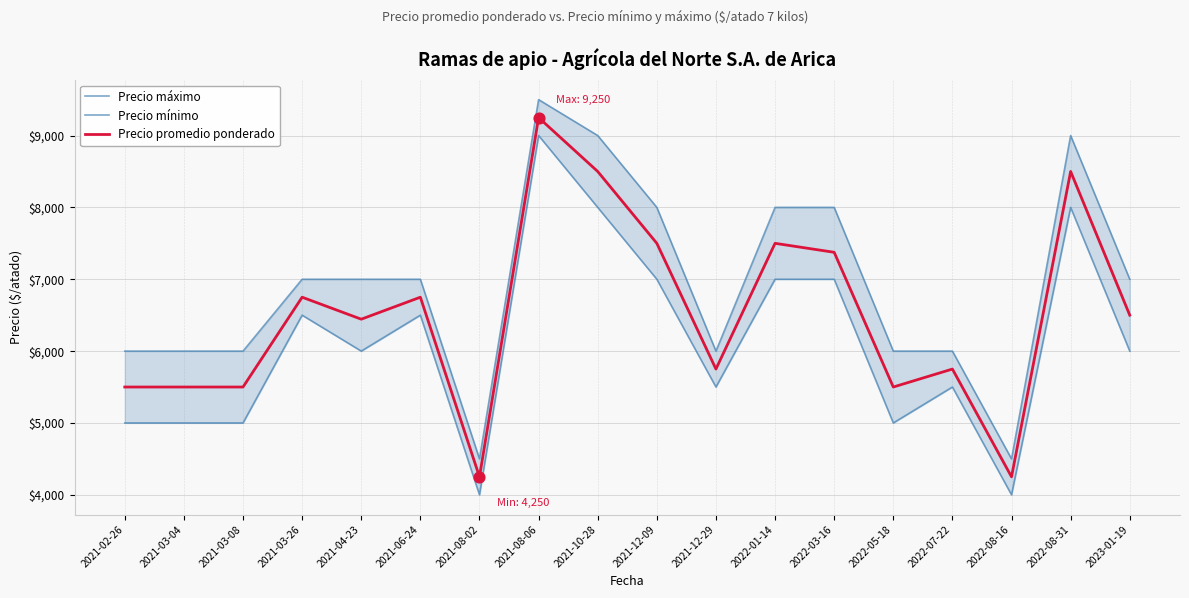

Is the value of Precio promedio ponderado at 2021-03-08 greater than the value of Precio máximo at 2022-05-18?

No